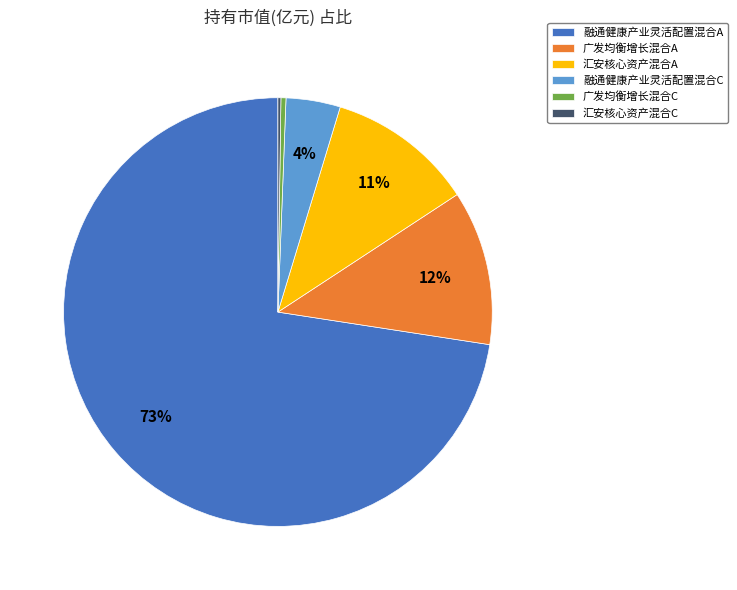

Does 融通健康产业灵活配置混合A account for over 50% of the chart?

Yes